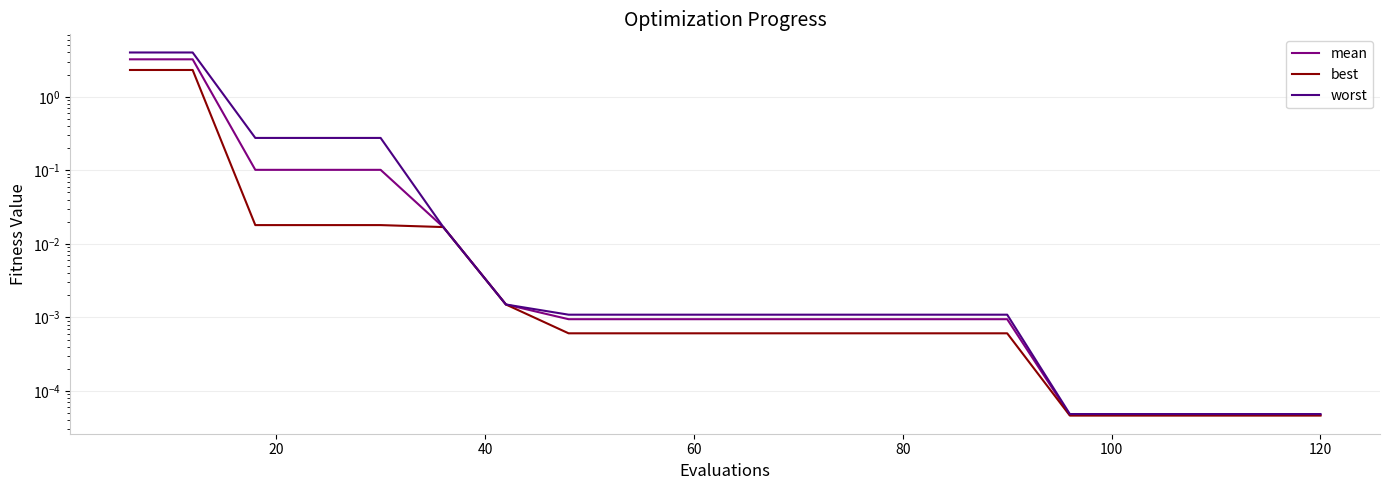

What are all the series names shown in the legend?

mean, best, worst